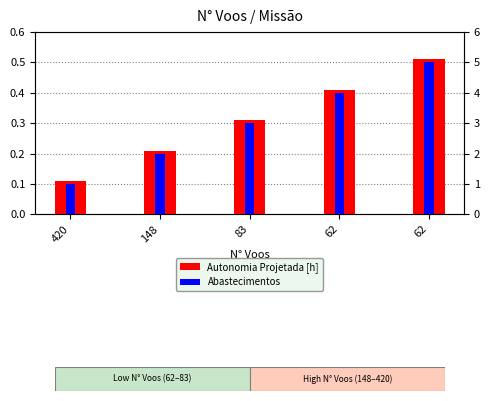

How many distinct data groups are displayed?

2